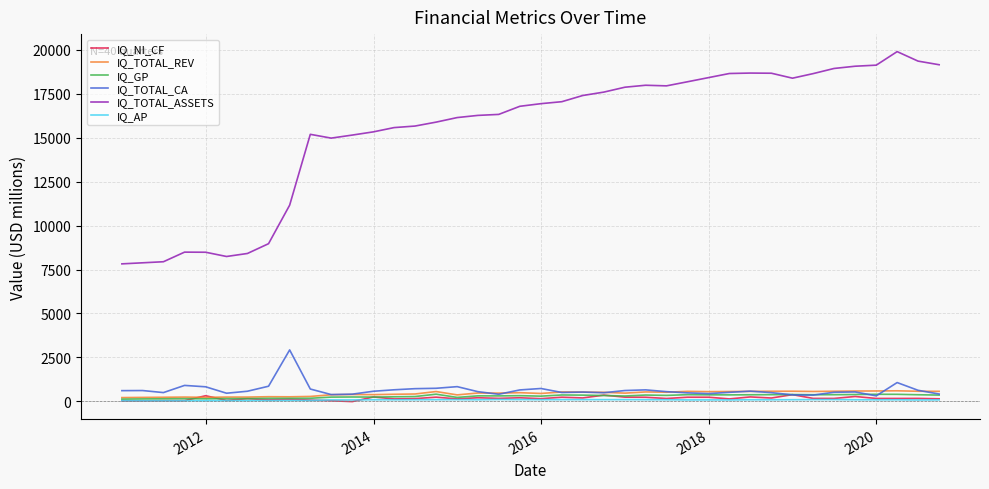

What is the greatest value displayed?

19891.3